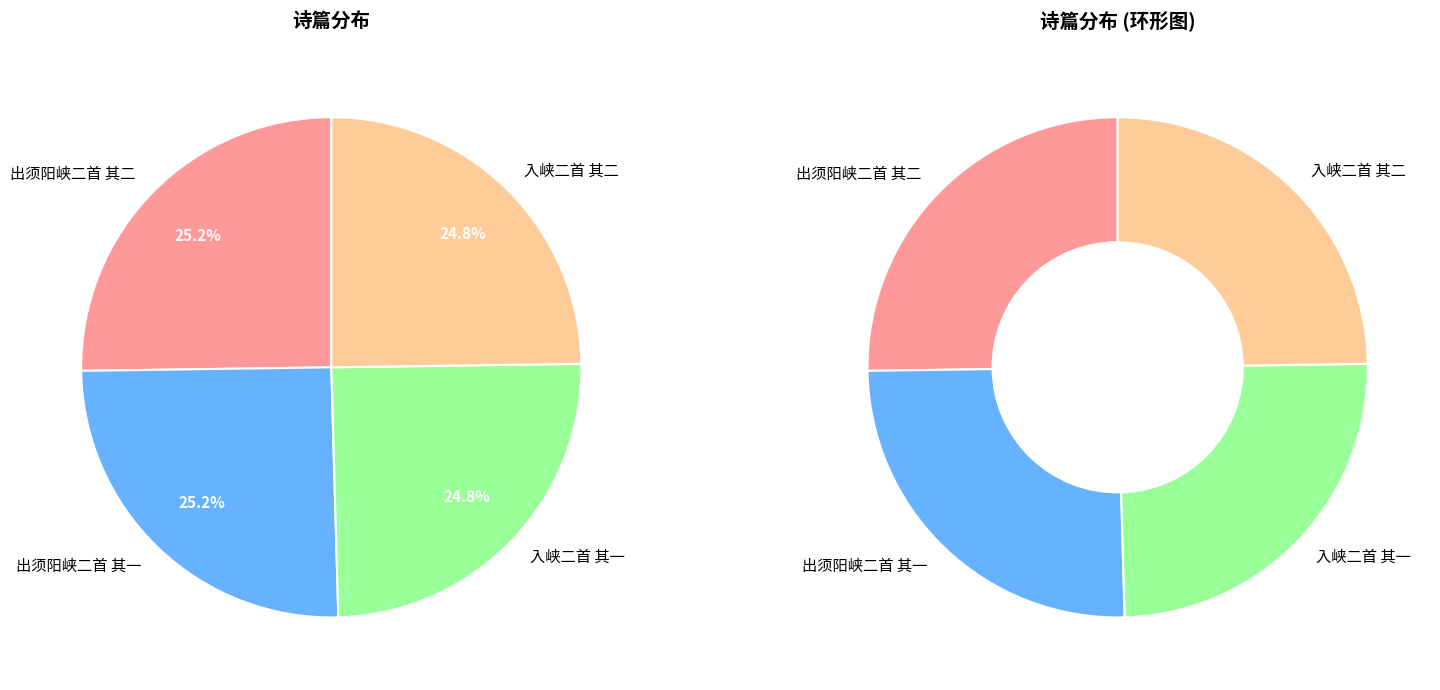

Does any single category account for the majority?

No